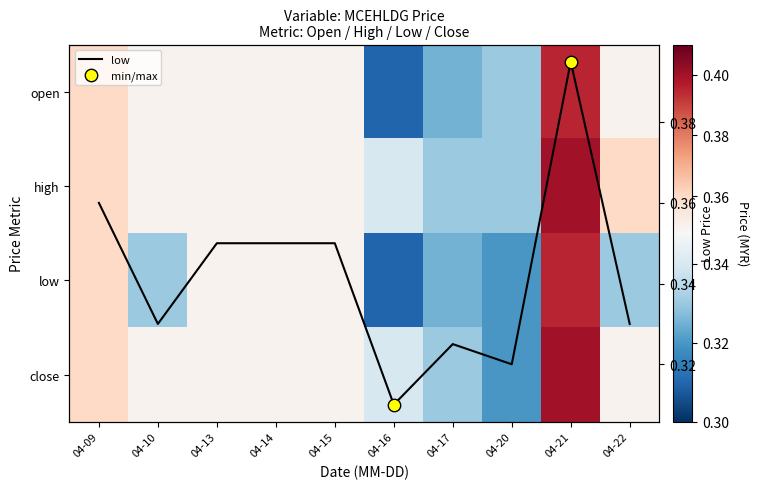

What is the maximum value shown in the chart?

0.4